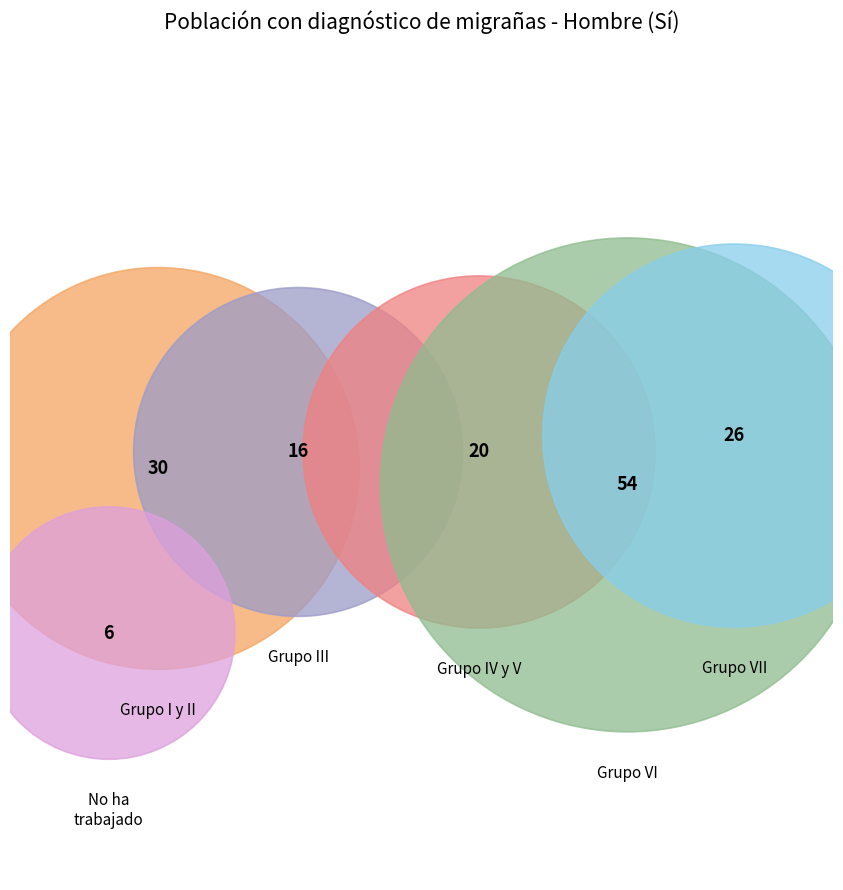

What is the total percentage of Grupo I y II and No ha trabajado?

11.8%